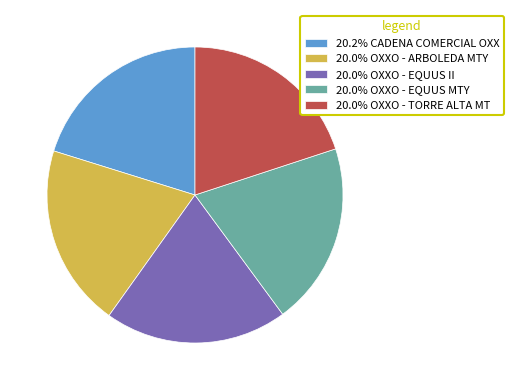

Is there a majority slice in this chart?

No